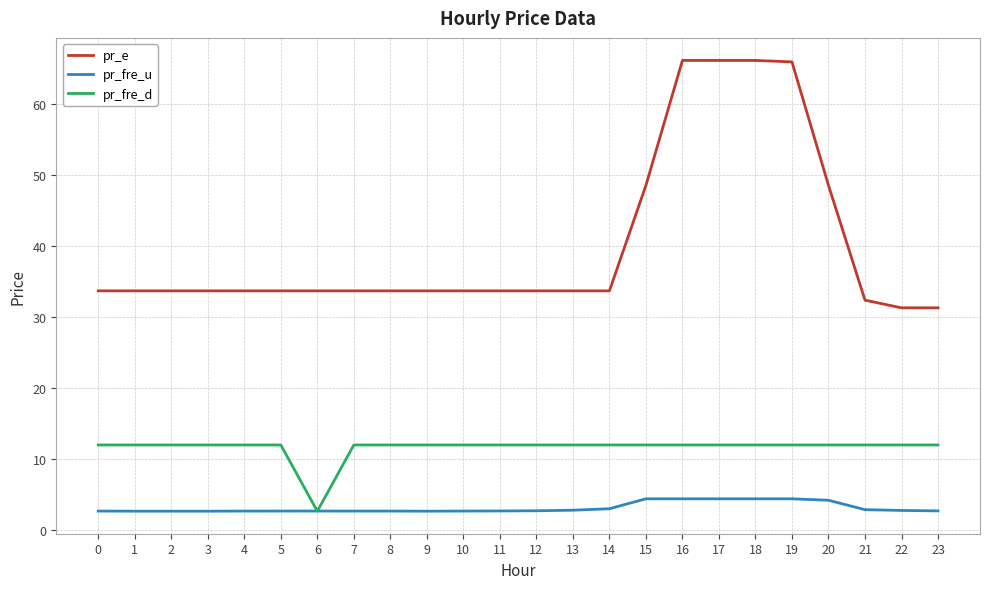

The value of pr_fre_d at 13 is 12.0. True or false?

True